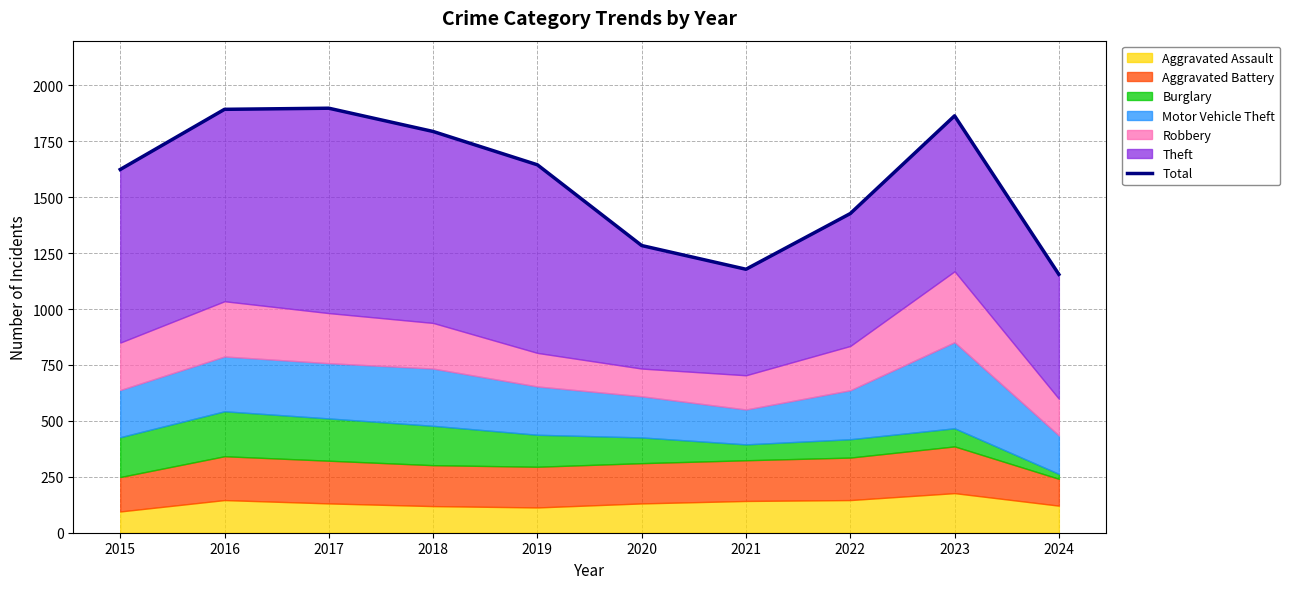

True or false: the data has more than 2 interior local peaks.

False